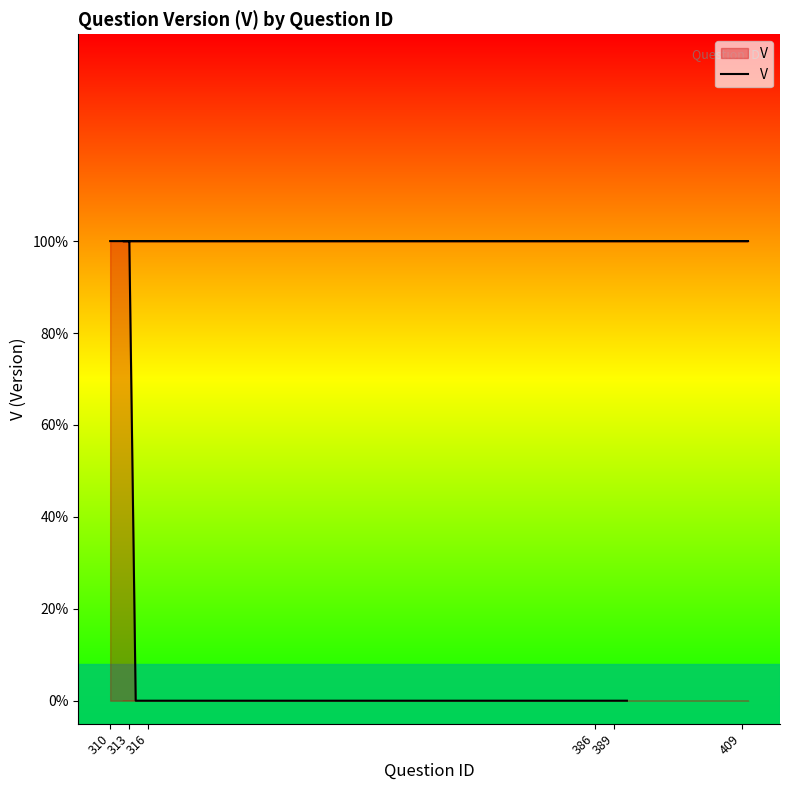

Between 389 and 310, which is larger?

389